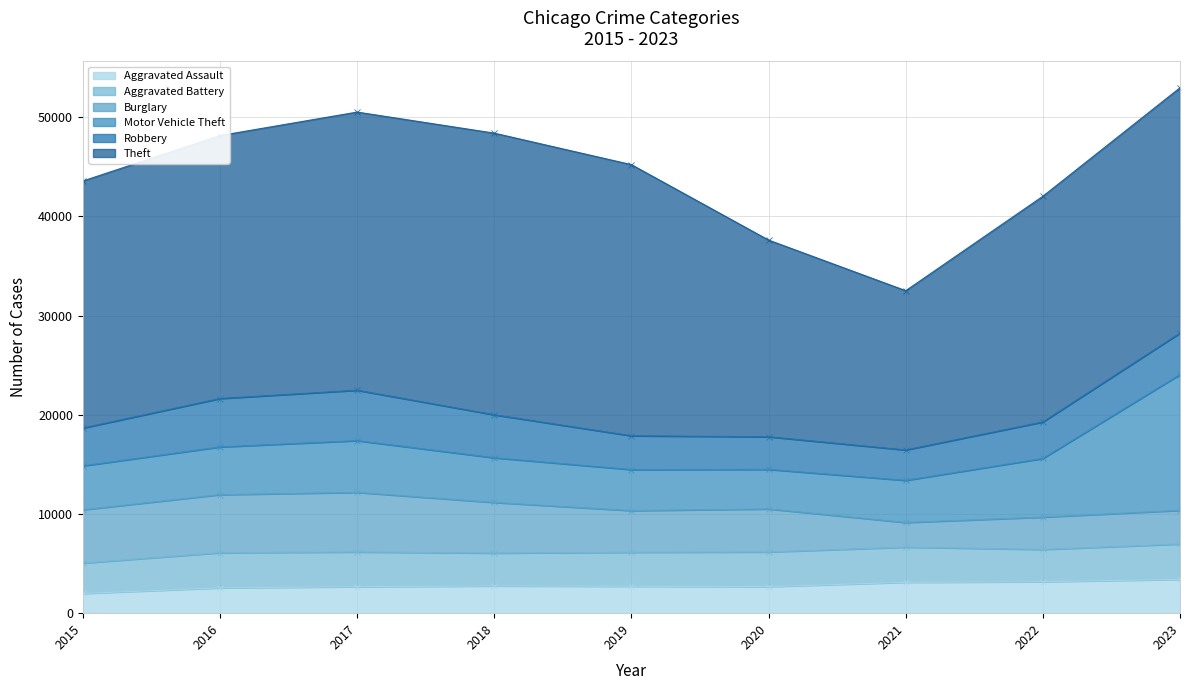

What value does the Robbery series have at 2016, to the nearest 10?

4880